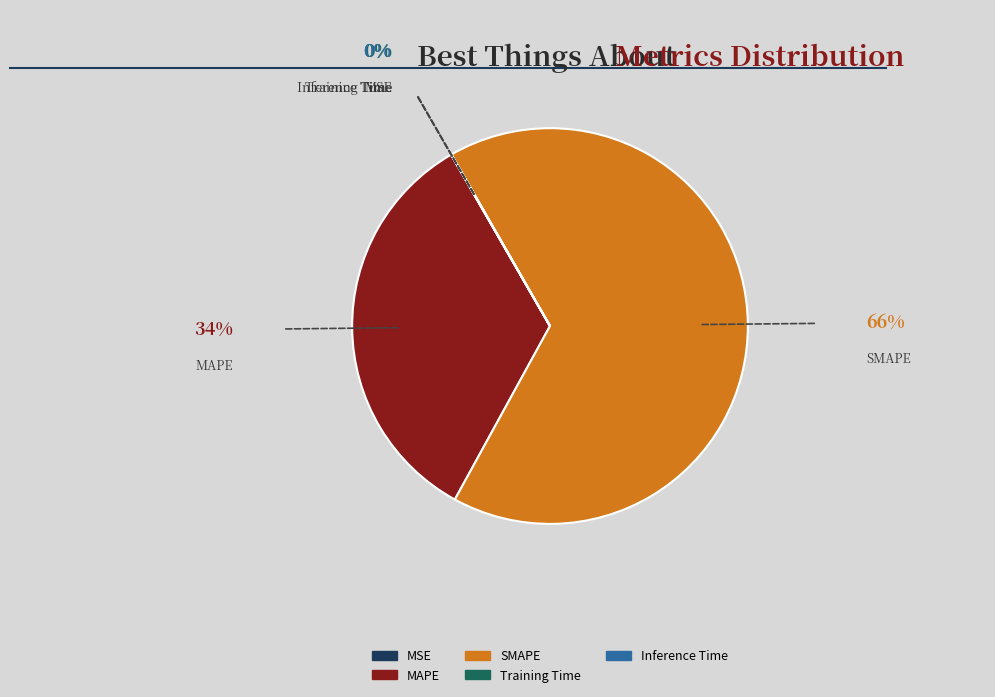

Combined, do SMAPE and MAPE account for over 50%?

Yes